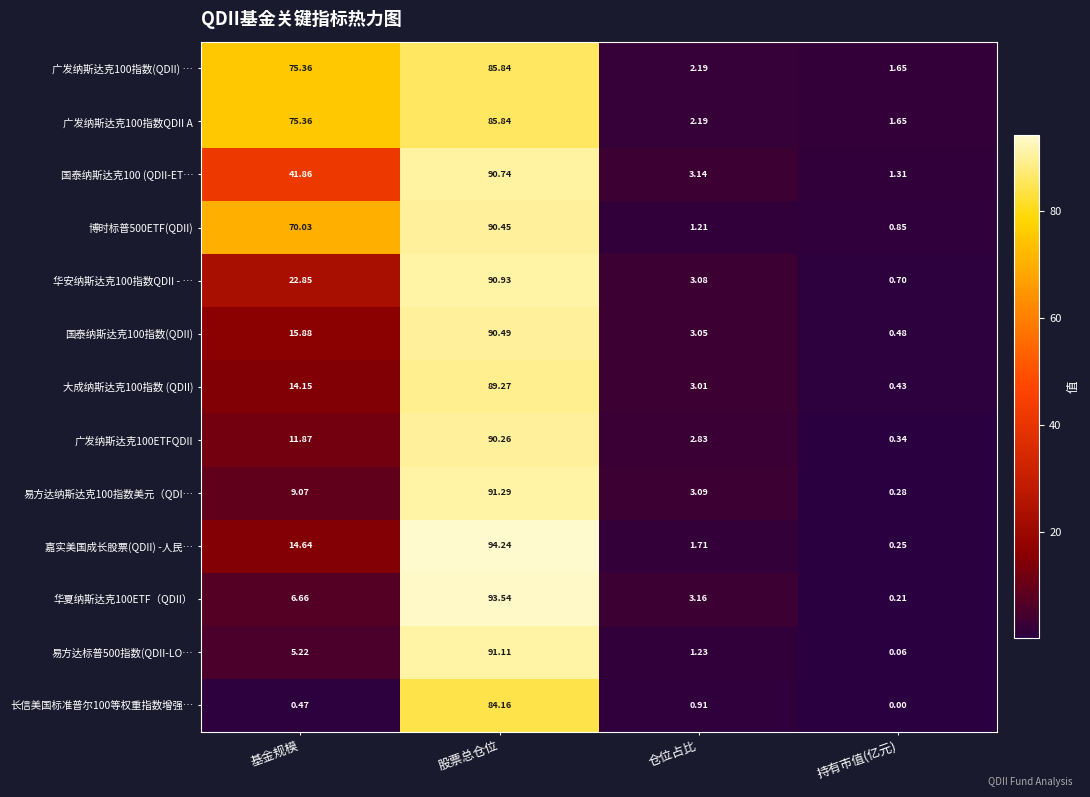

List the labels in order of 博时标普500ETF(QDII) value, smallest first.

持有市值(亿元), 仓位占比, 基金规模, 股票总仓位